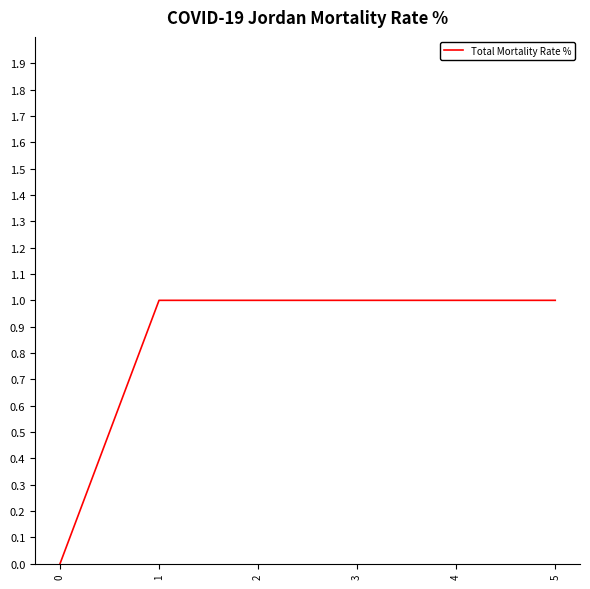

What value does the data have at 2?

1